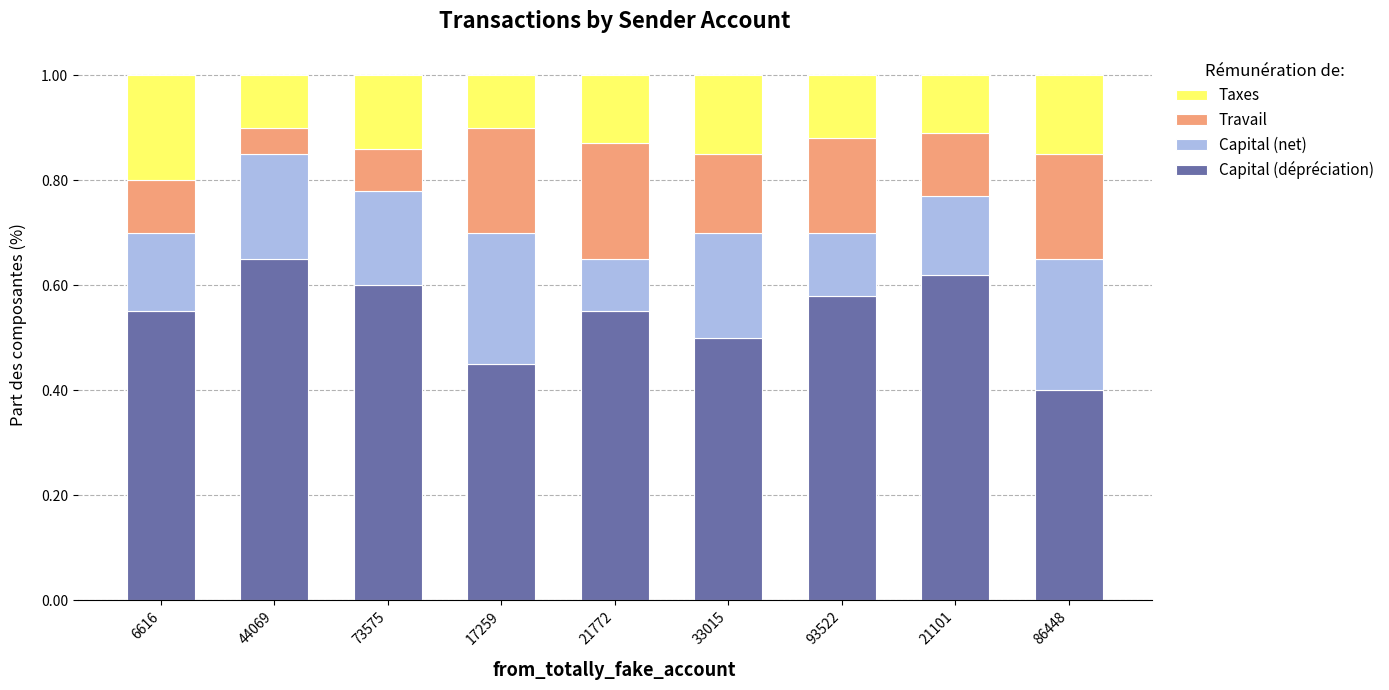

What is the total value across all series at 73575?

1.0